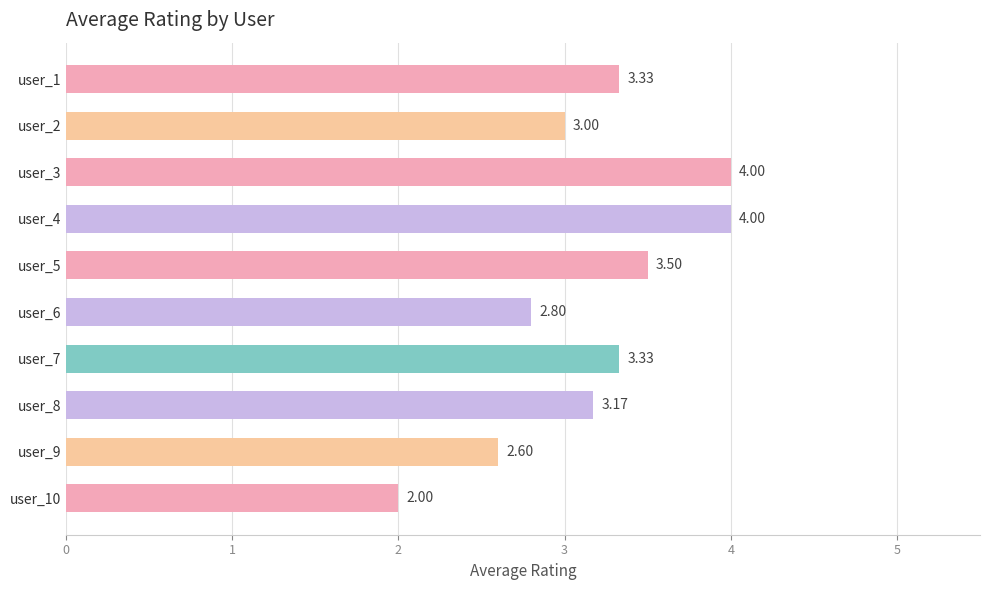

What is the sum of all values?

31.7